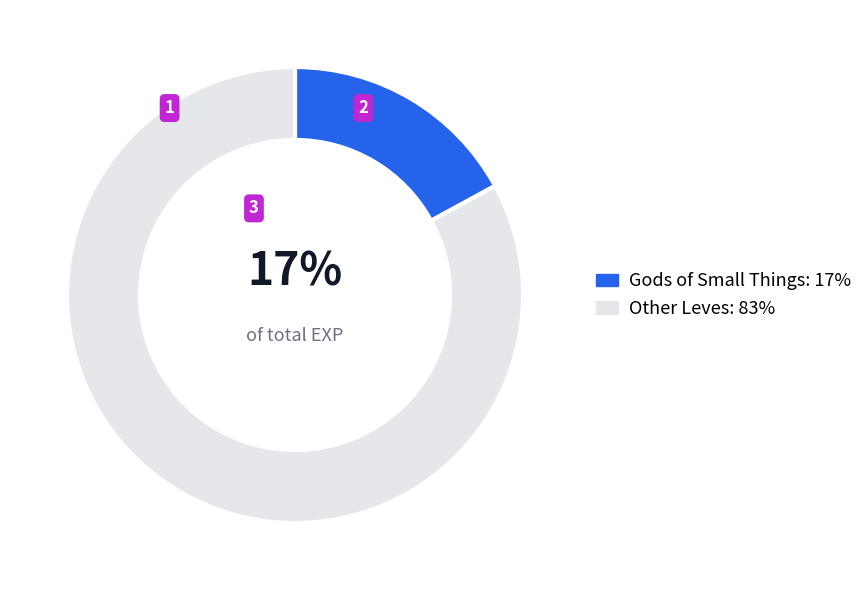

Does any single category account for the majority?

Yes